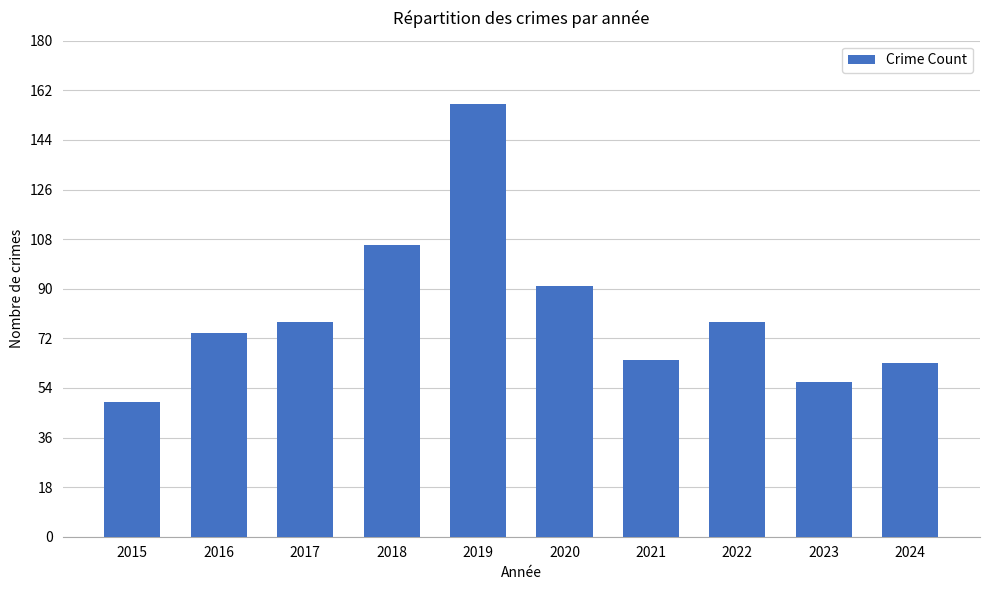

What is the value of the 1st bar from the left?

49